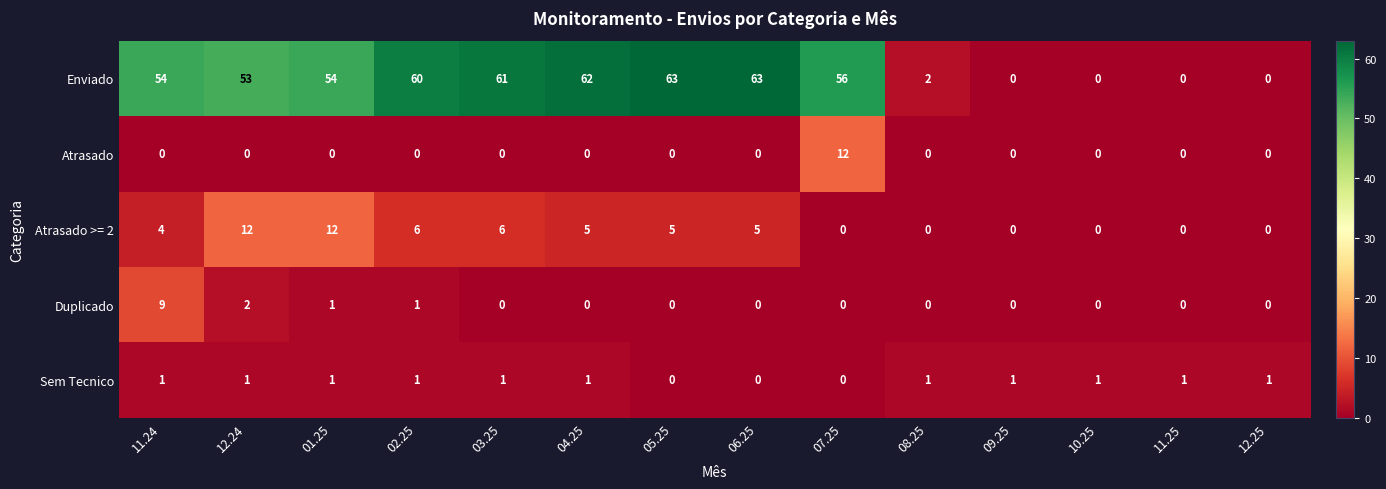

How many series are shown in this chart?

5